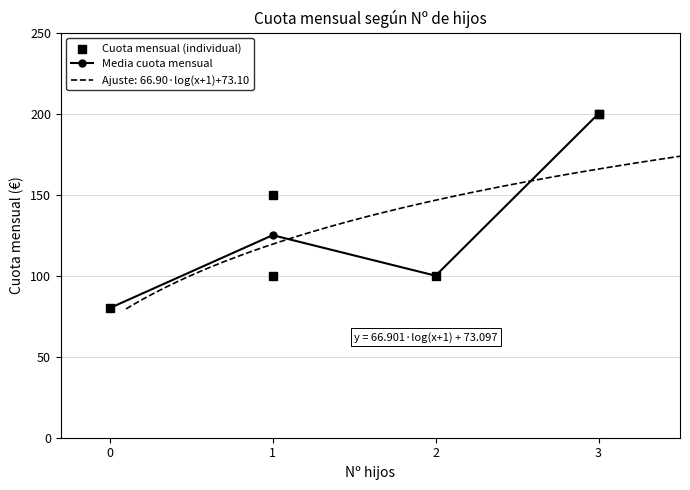

Which has a higher value, 3 or 3?

3